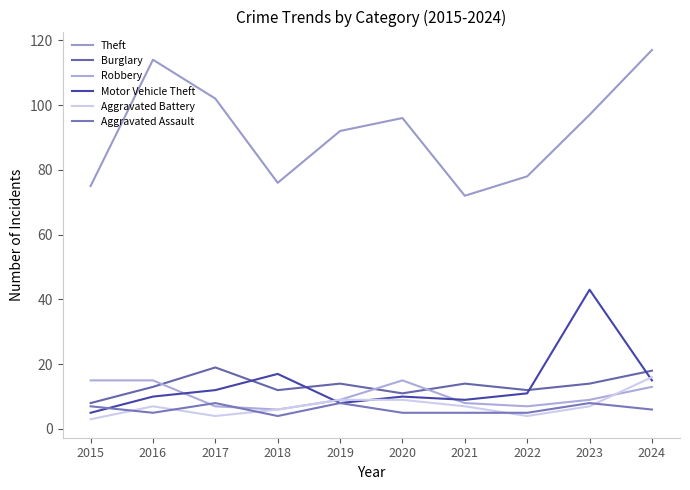

At which category does Theft reach its first local valley?

2018